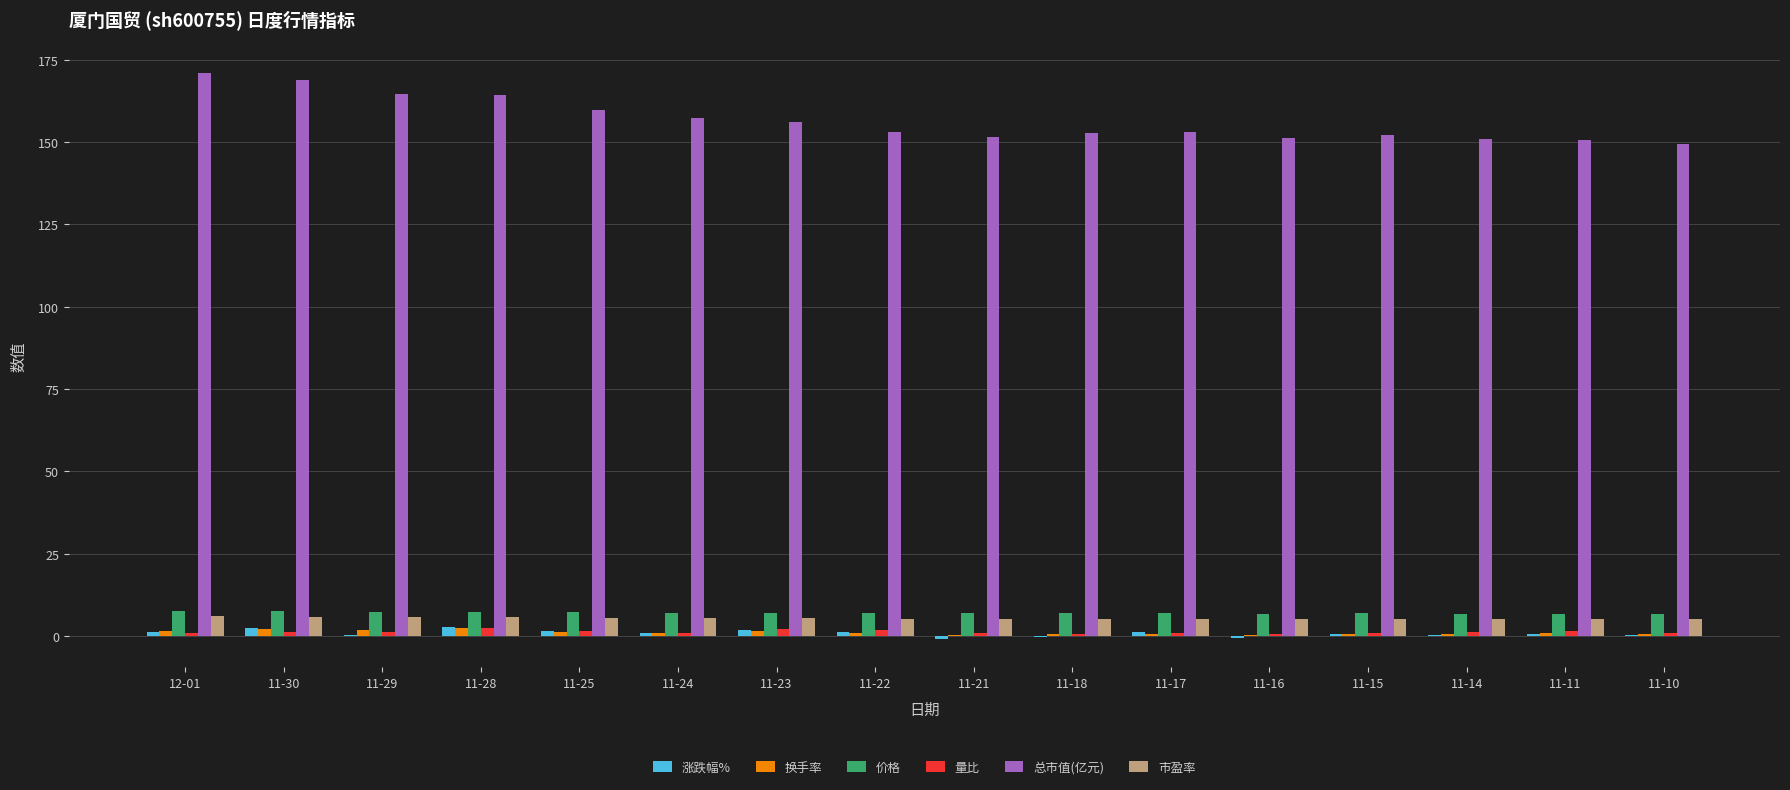

What is the greatest value displayed?

171.0